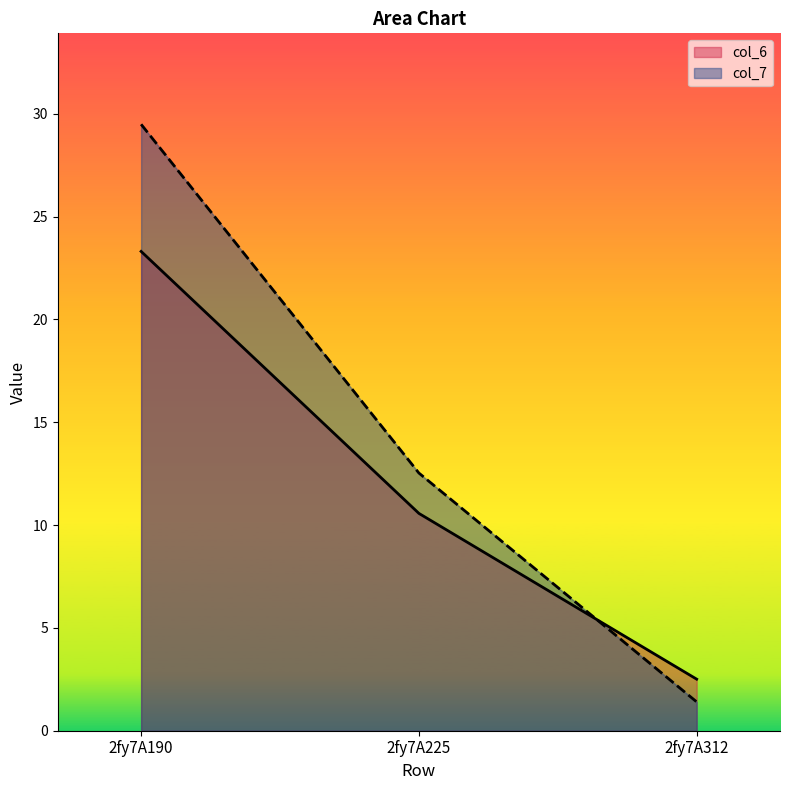

How many values in the col_6 series exceed 10?

2